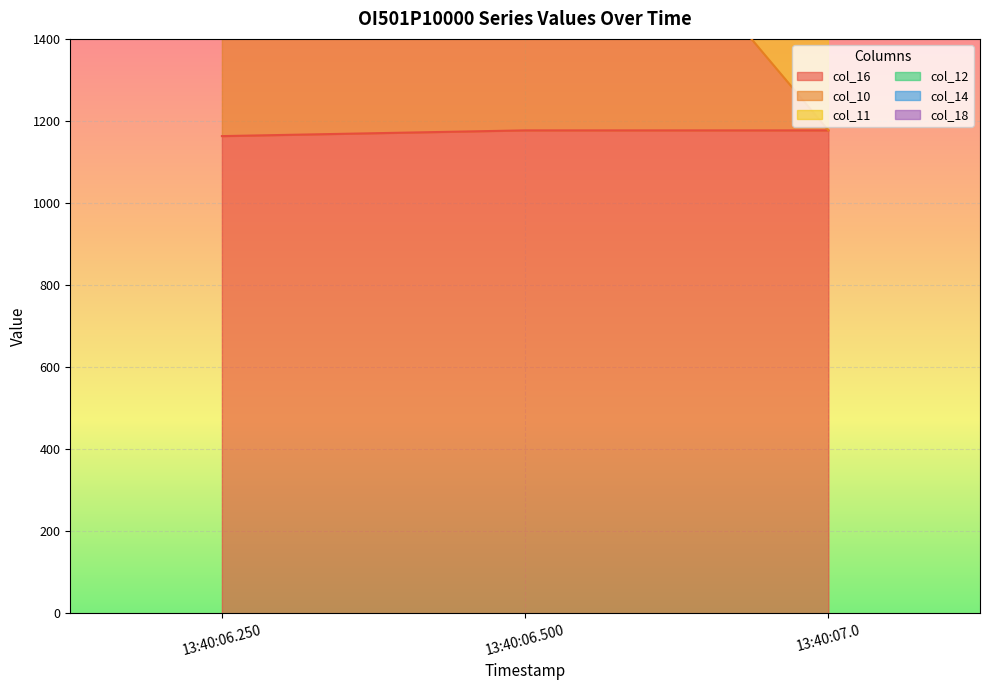

What is the total value across all series at 13:40:06.250?

19600.5